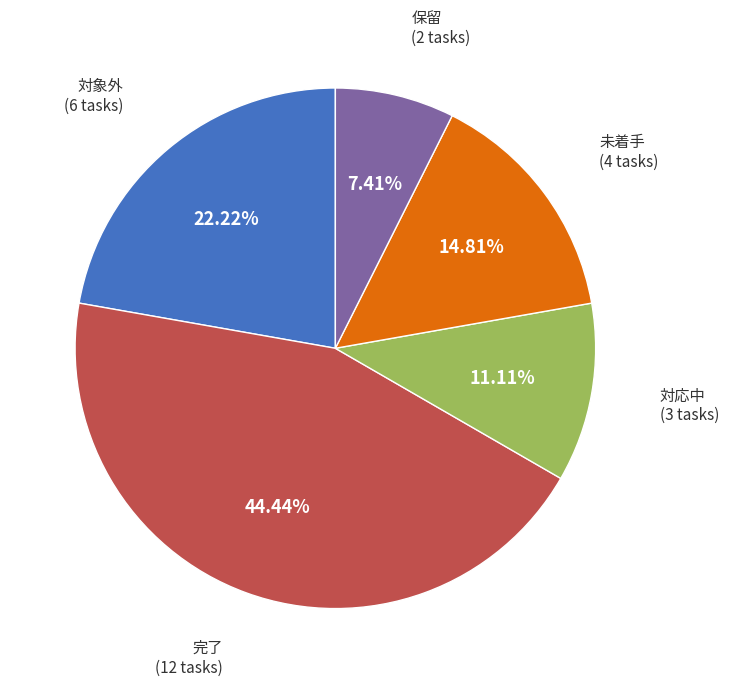

To the nearest percent, what is the difference between the largest and smallest slice percentages?

37%